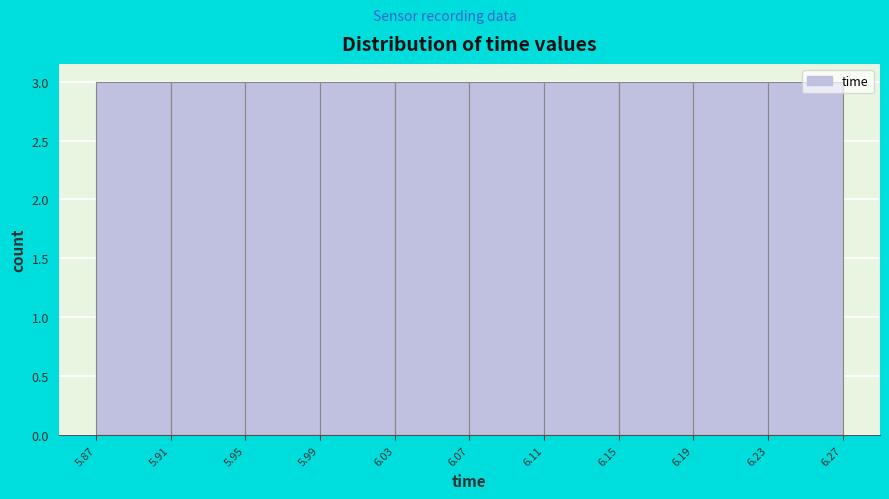

Reading left to right, list every bar in this chart as the range it spans on the x-axis followed by its height. The values are not printed on the chart, so give them approximately, as read against the axis.

5.87 to 5.91: 3
5.91 to 5.95: 3
5.95 to 5.99: 3
5.99 to 6.03: 3
6.03 to 6.07: 3
6.07 to 6.11: 3
6.11 to 6.15: 3
6.15 to 6.19: 3
6.19 to 6.23: 3
6.23 to 6.27: 3